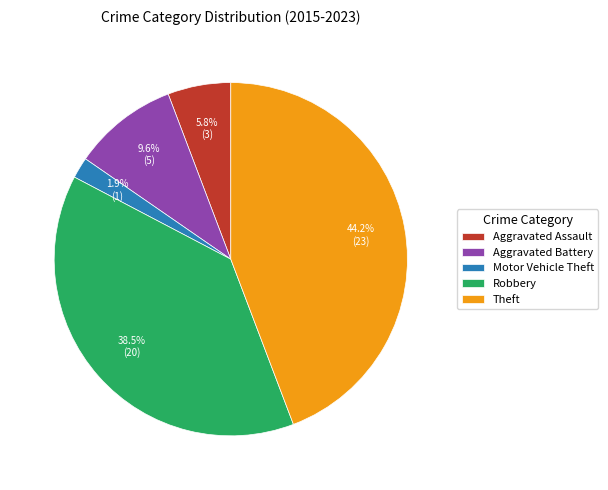

What is the total percentage of Aggravated Battery and Theft?

53.8%